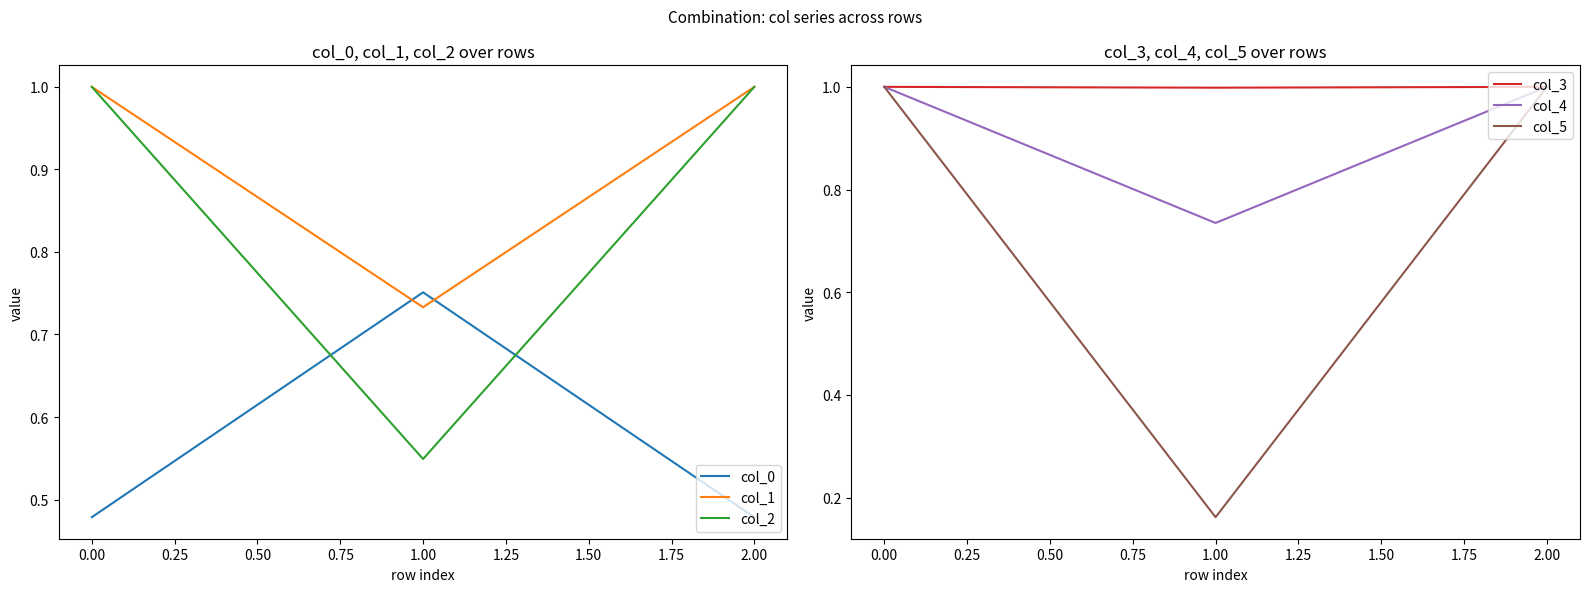

Reading left to right, extract all data points from this chart.

col_0: 0.5	0.8	0.5
col_1: 1.0	0.7	1.0
col_2: 1.0	0.5	1.0
col_3: 1.0	1.0	1.0
col_4: 1.0	0.7	1.0
col_5: 1.0	0.2	1.0